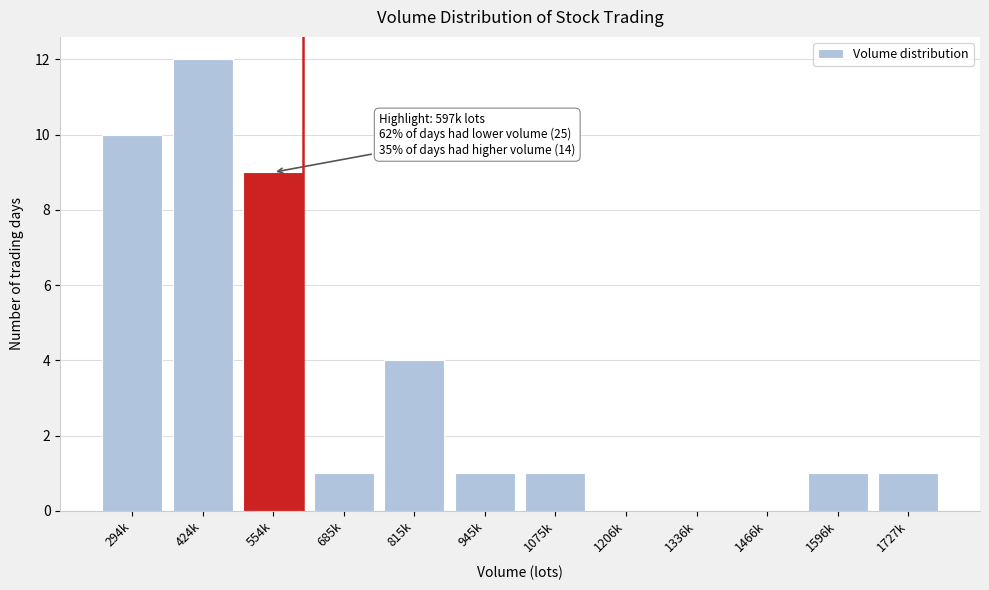

Reading left to right, extract all data points from this chart.

294k=10	424k=12	554k=9	685k=1	815k=4	945k=1	1075k=1	1206k=0	1336k=0	1466k=0	1596k=1	1727k=1